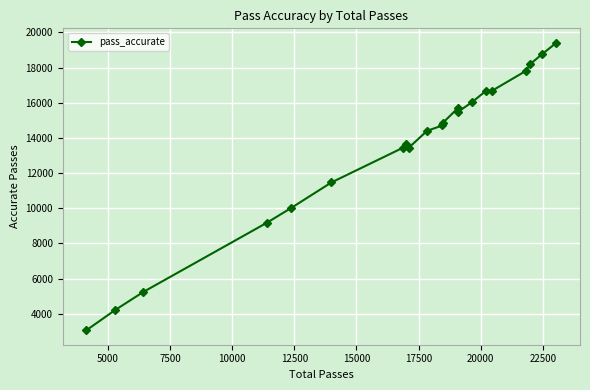

What is the difference between the second highest and second lowest values?

14576